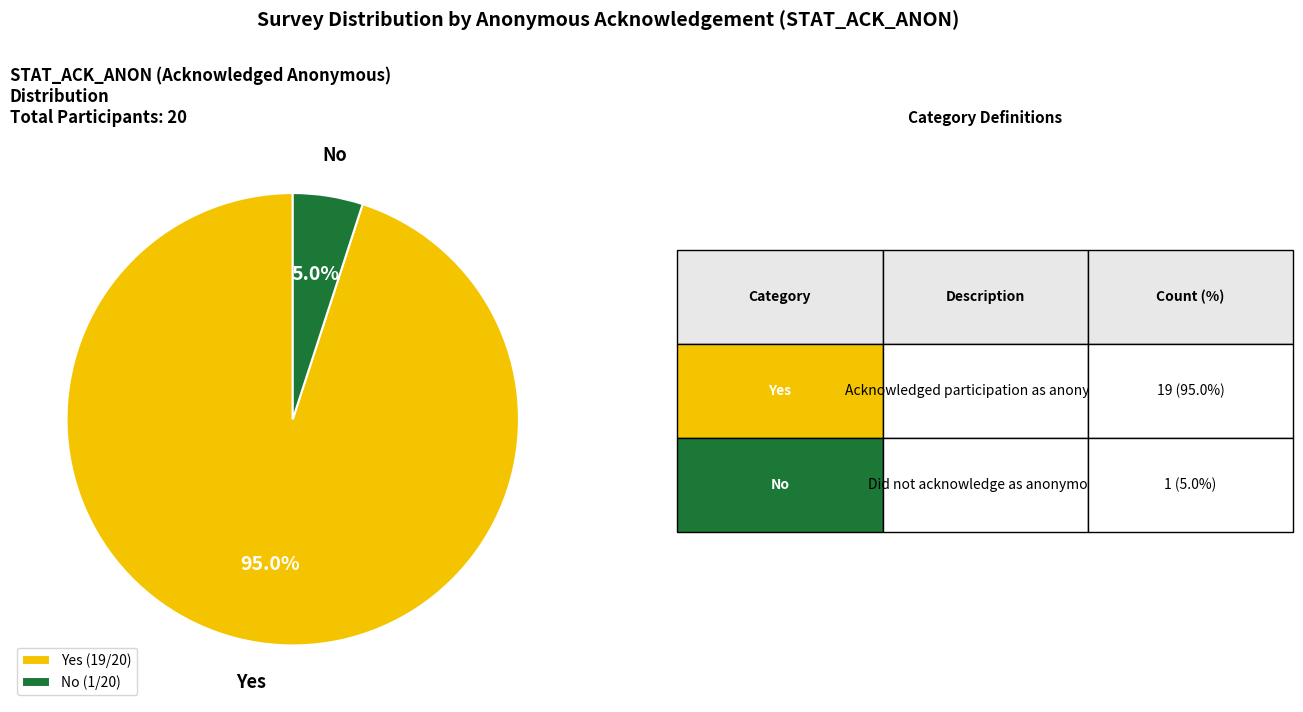

What is the ratio of the value at Yes to the value at No?

19.0